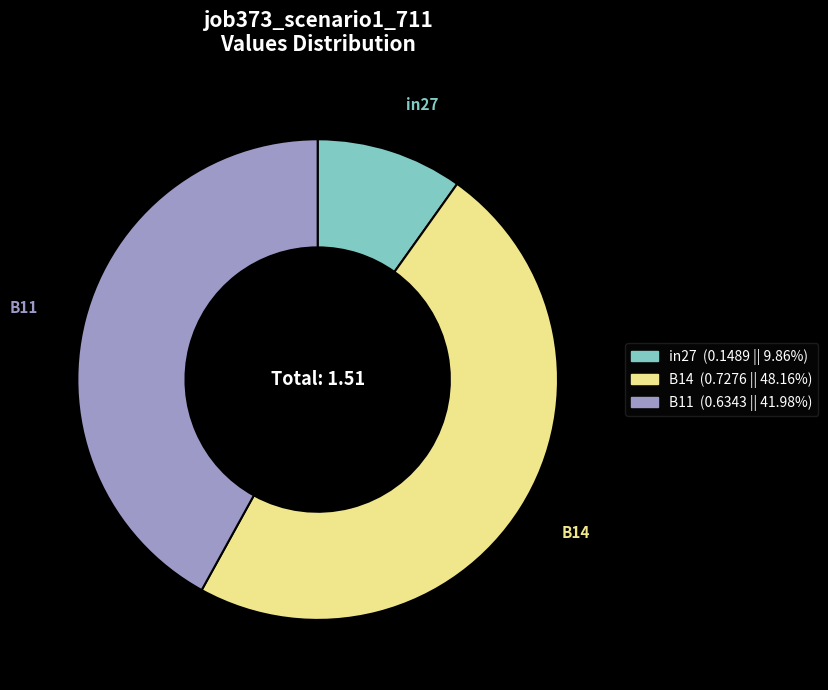

Which category has the smallest portion of the pie?

in27